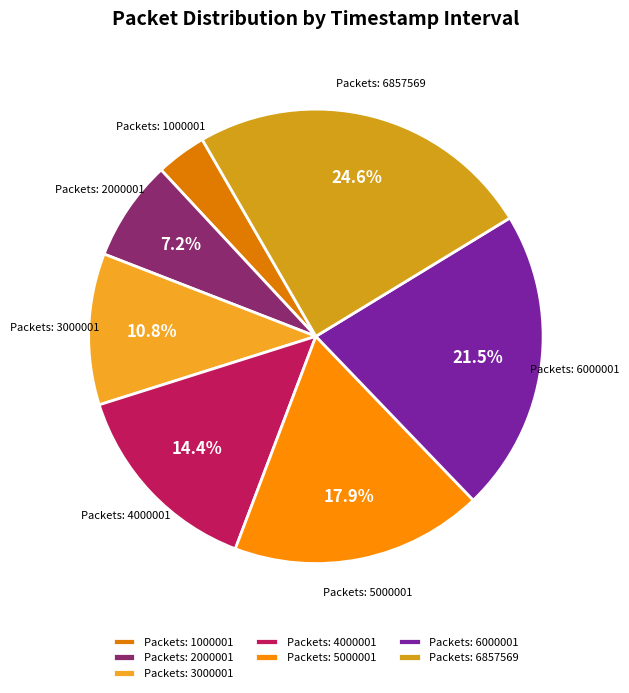

What is the smallest slice in the pie chart?

Packets: 1000001